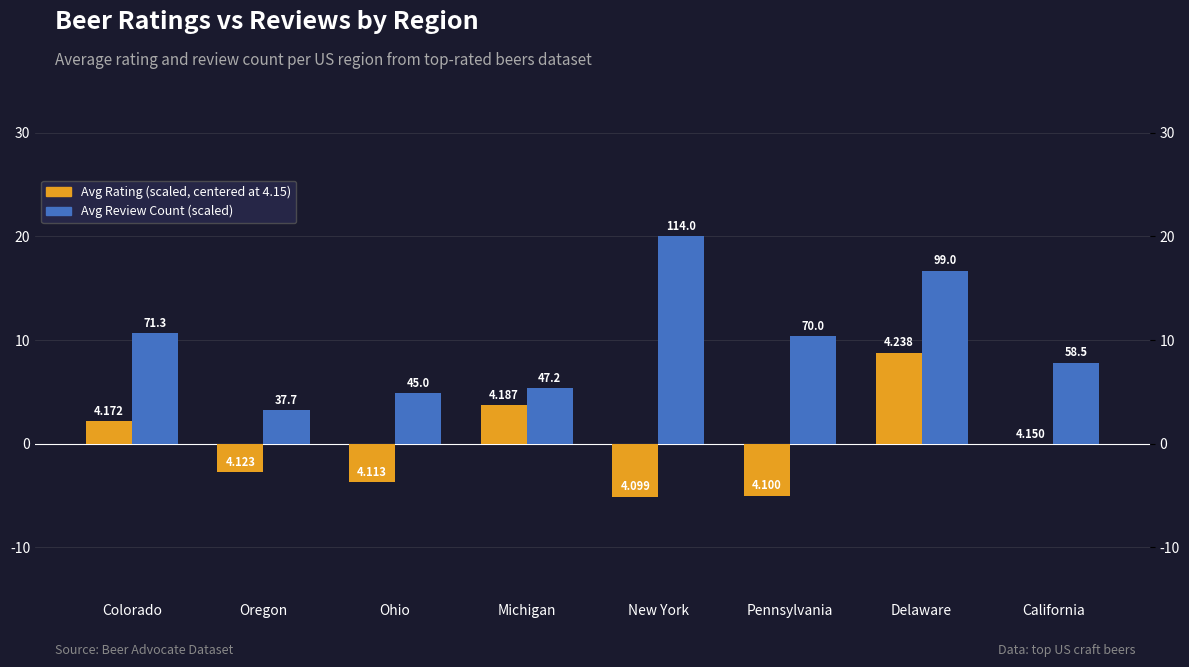

How many groups of bars are there?

8